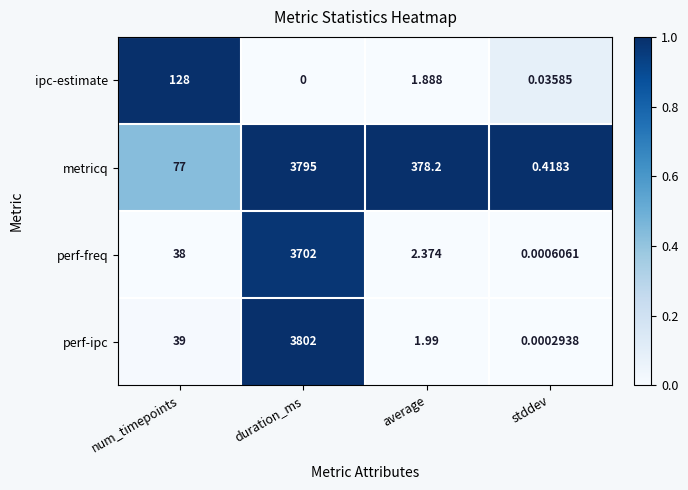

At which label does ipc-estimate first exceed 1?

num_timepoints